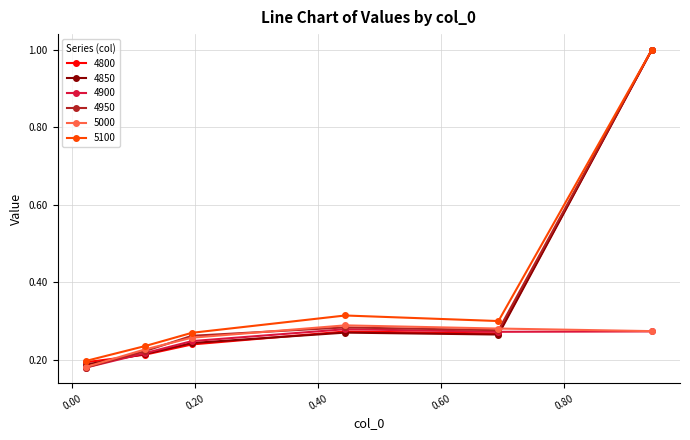

At how many categories does at least one series exceed 0?

6